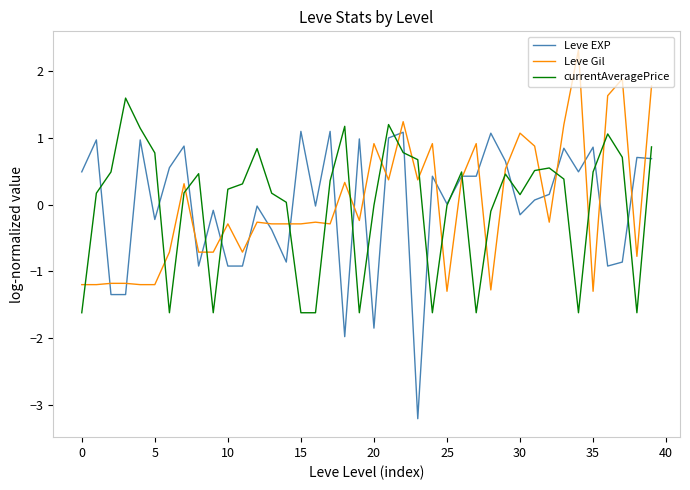

List the series in order of their peak value, lowest first.

Leve EXP, currentAveragePrice, Leve Gil